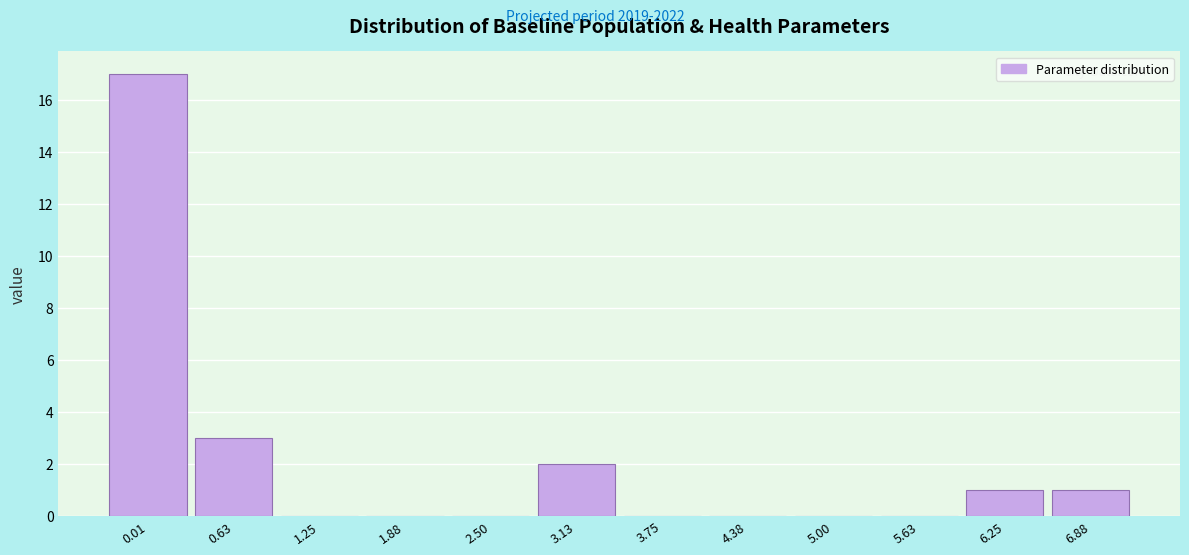

Reading left to right, transcribe all the data shown in this chart.

0.01=17	0.63=3	1.25=0	1.88=0	2.50=0	3.13=2	3.75=0	4.38=0	5.00=0	5.63=0	6.25=1	6.88=1